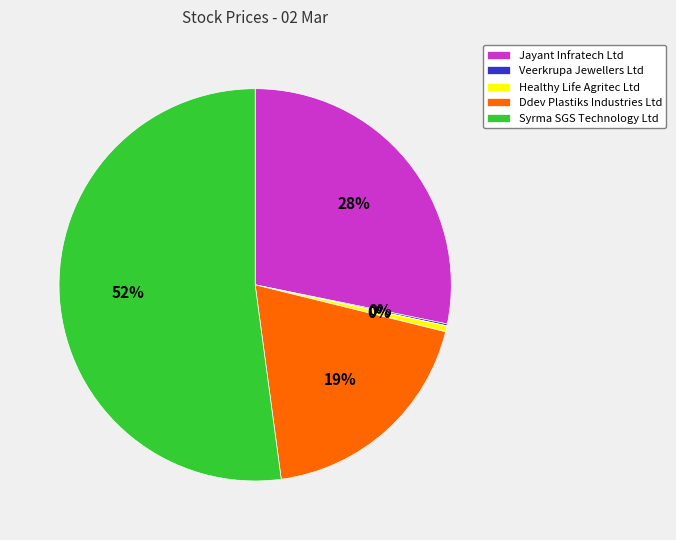

Which has a higher value, Syrma SGS Technology Ltd or Healthy Life Agritec Ltd?

Syrma SGS Technology Ltd